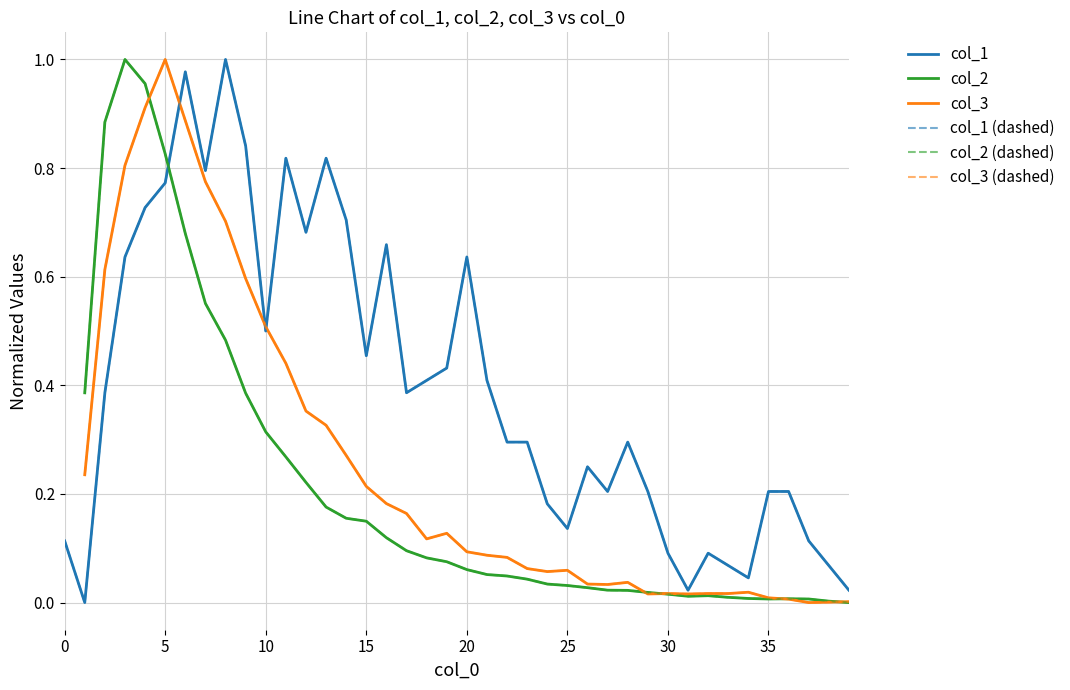

What is the difference between the highest and lowest values at 28?

0.3